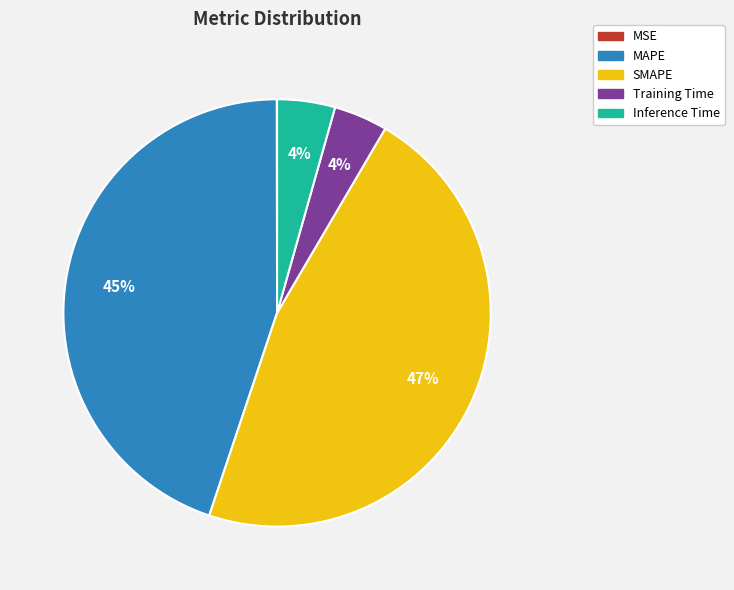

To the nearest percent, what is the difference between the largest and smallest slice percentages?

47%